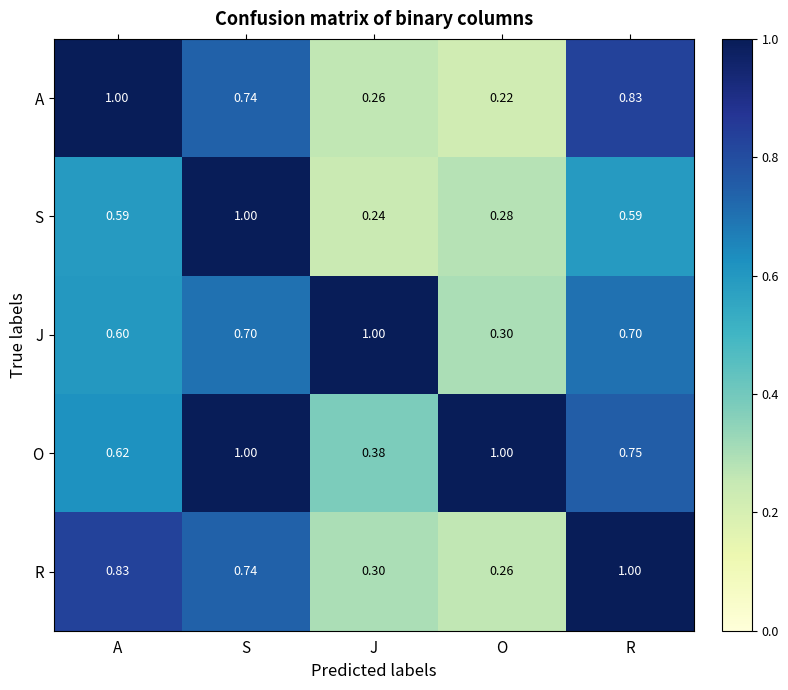

At which category does the chart reach its minimum across all series?

O